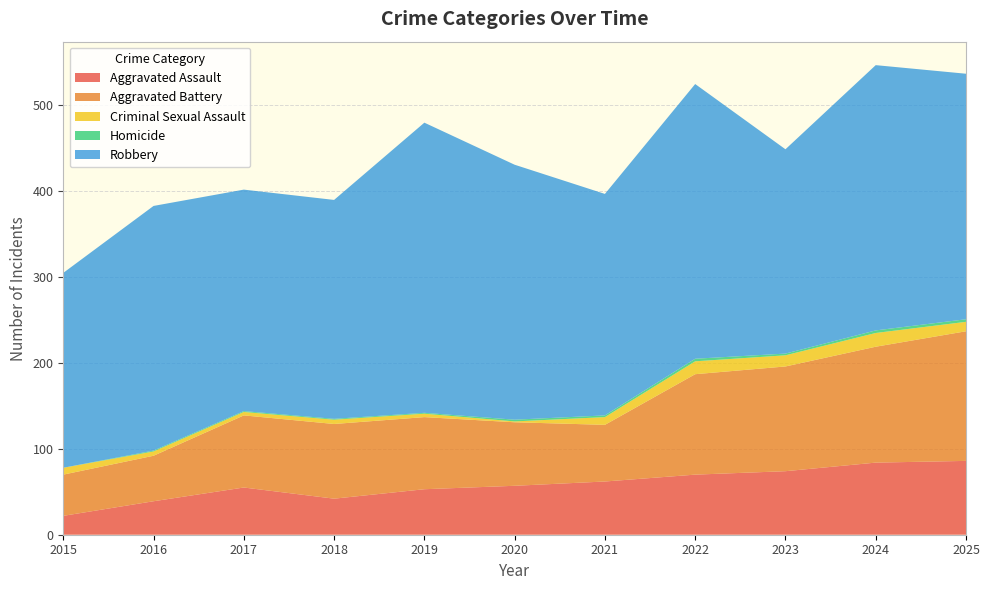

Reading right to left, list all the values displayed in this chart.

Aggravated Assault: 2025=86	2024=84	2023=74	2022=70	2021=62	2020=57	2019=53	2018=42	2017=55	2016=39	2015=22
Aggravated Battery: 2025=151	2024=135	2023=122	2022=117	2021=66	2020=74	2019=84	2018=87	2017=84	2016=53	2015=48
Criminal Sexual Assault: 2025=11	2024=16	2023=13	2022=15	2021=9	2020=1	2019=4	2018=5	2017=4	2016=5	2015=8
Homicide: 2025=3	2024=3	2023=2	2022=3	2021=2	2020=2	2019=1	2018=1	2017=1	2016=1	2015=0
Robbery: 2025=286	2024=309	2023=238	2022=320	2021=258	2020=297	2019=338	2018=255	2017=258	2016=285	2015=227